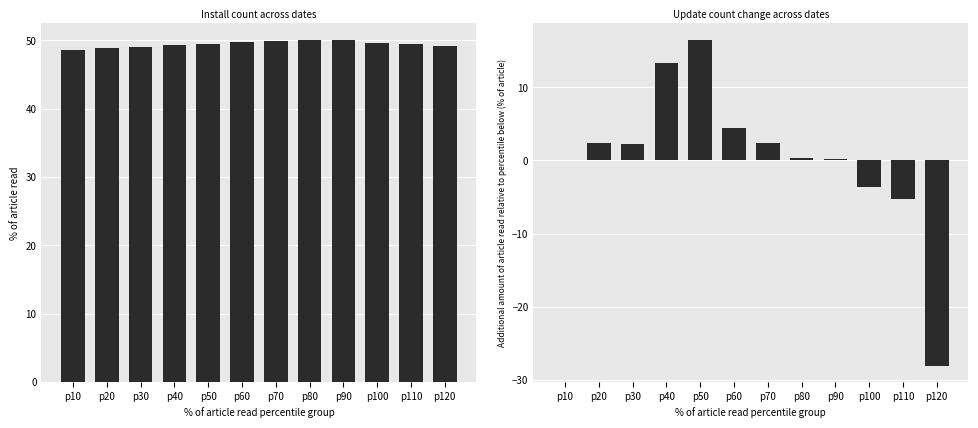

What is the greatest value displayed?

50.0